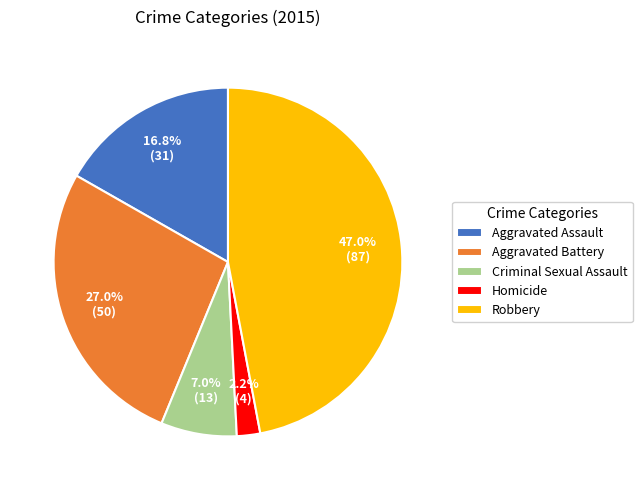

What portion of the pie excludes Criminal Sexual Assault?

93.0%